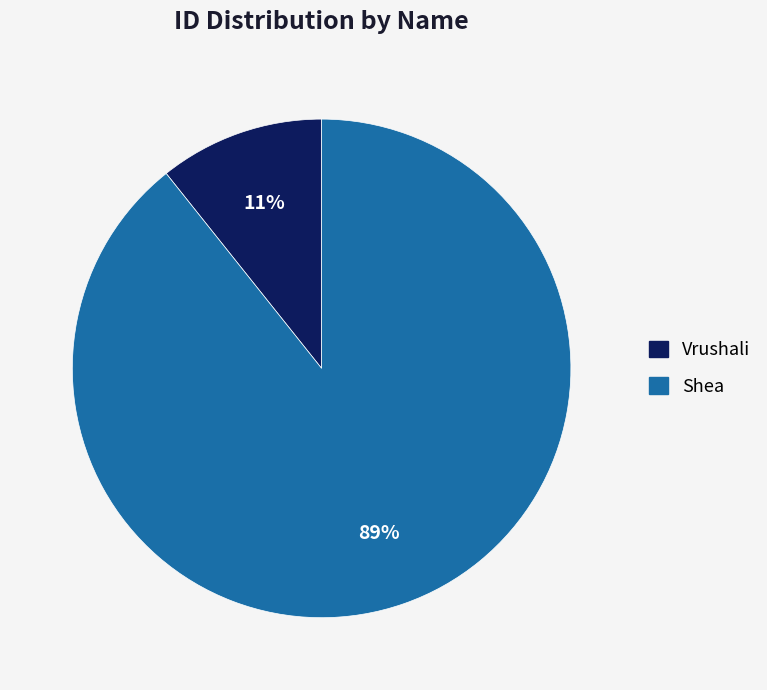

To the nearest percent, what percentage of the pie is Vrushali?

11%